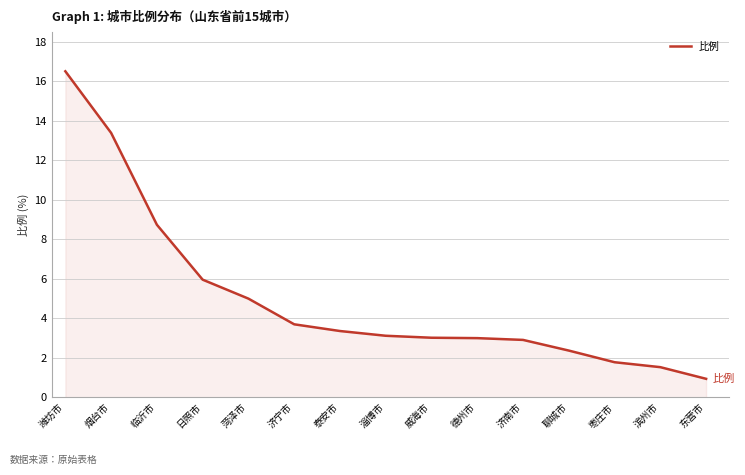

What is the sum of all values?

75.3